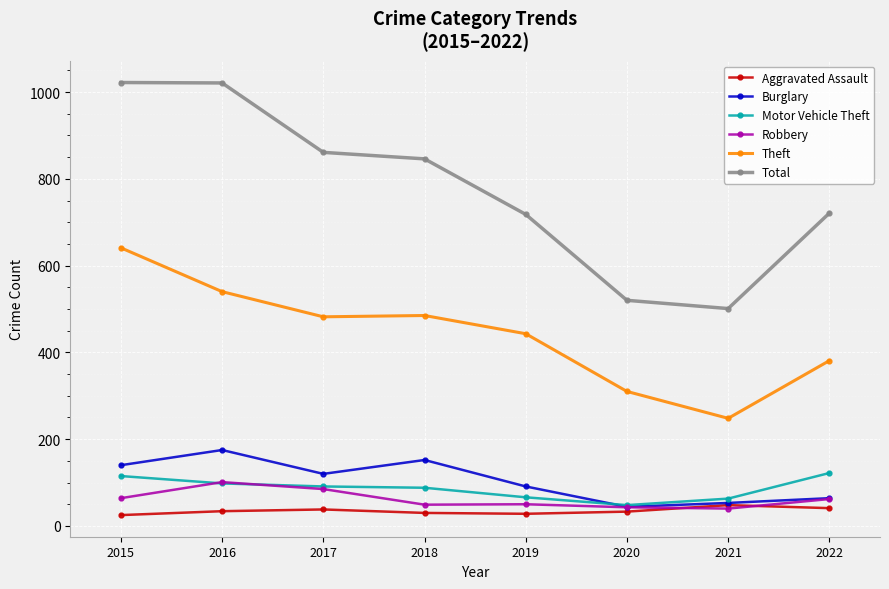

What is the value of the Total point at the 2nd from the left?

1021